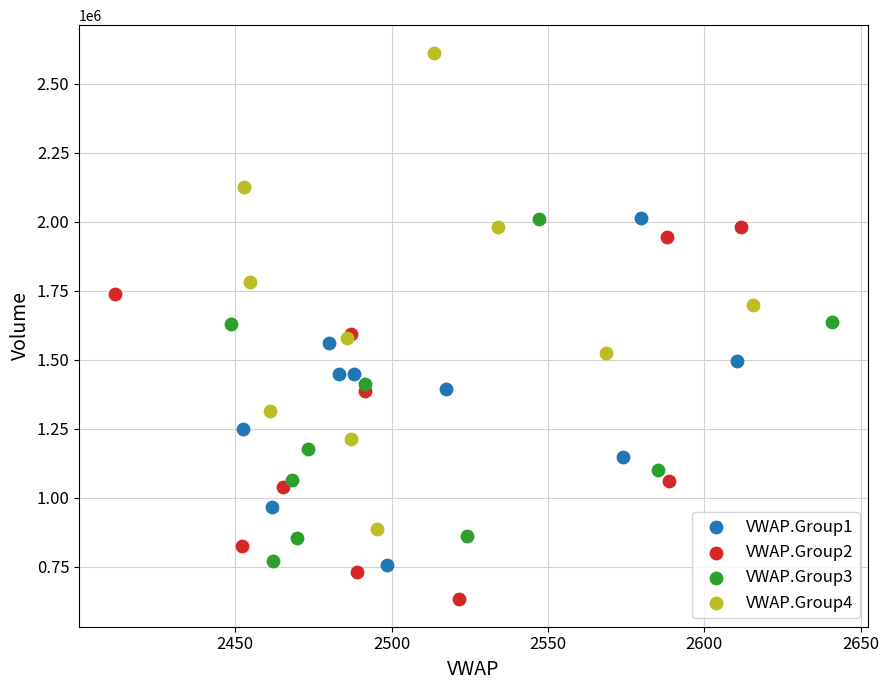

Which series contains the lowest Y value?

VWAP.Group2